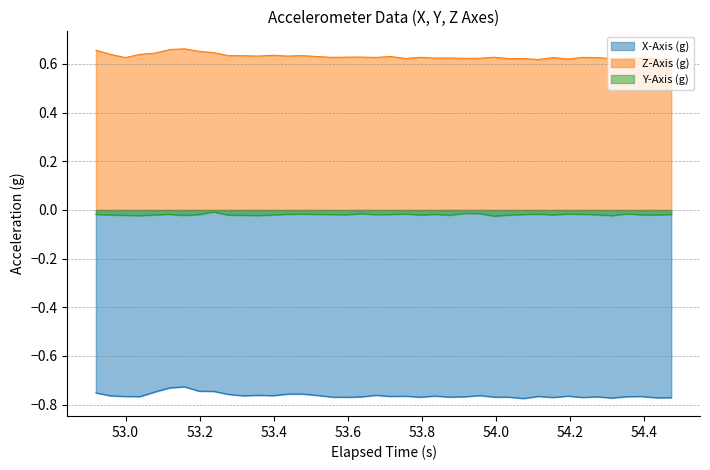

Which series has the largest range (max minus min)?

X-Axis (g)